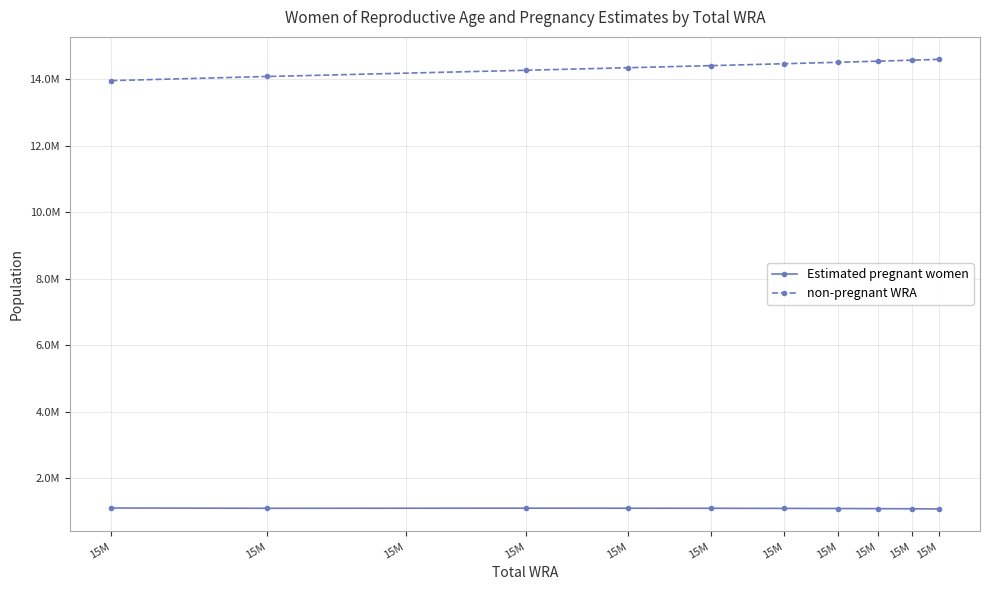

Reading left to right, extract all data points from this chart.

Estimated pregnant women: 15M=1105626.3	15M=1096758.1	15M=1100291.4	15M=1098888.9	15M=1097165.6	15M=1093873.9	15M=1090196.9	15M=1086141.5	15M=1081659.2	15M=1076740.7
non-pregnant WRA: 15M=13958373.7	15M=14082241.8	15M=14269708.6	15M=14346111.2	15M=14408834.4	15M=14466126.1	15M=14509803.1	15M=14542858.5	15M=14572340.8	15M=14597259.3